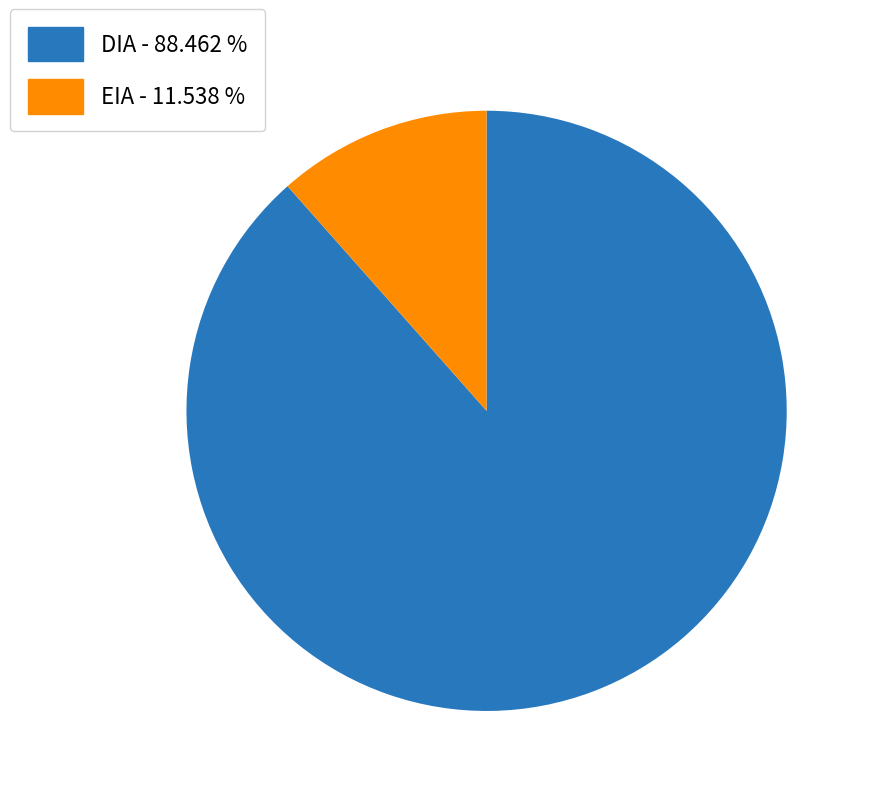

Which has a higher value, DIA or EIA?

DIA